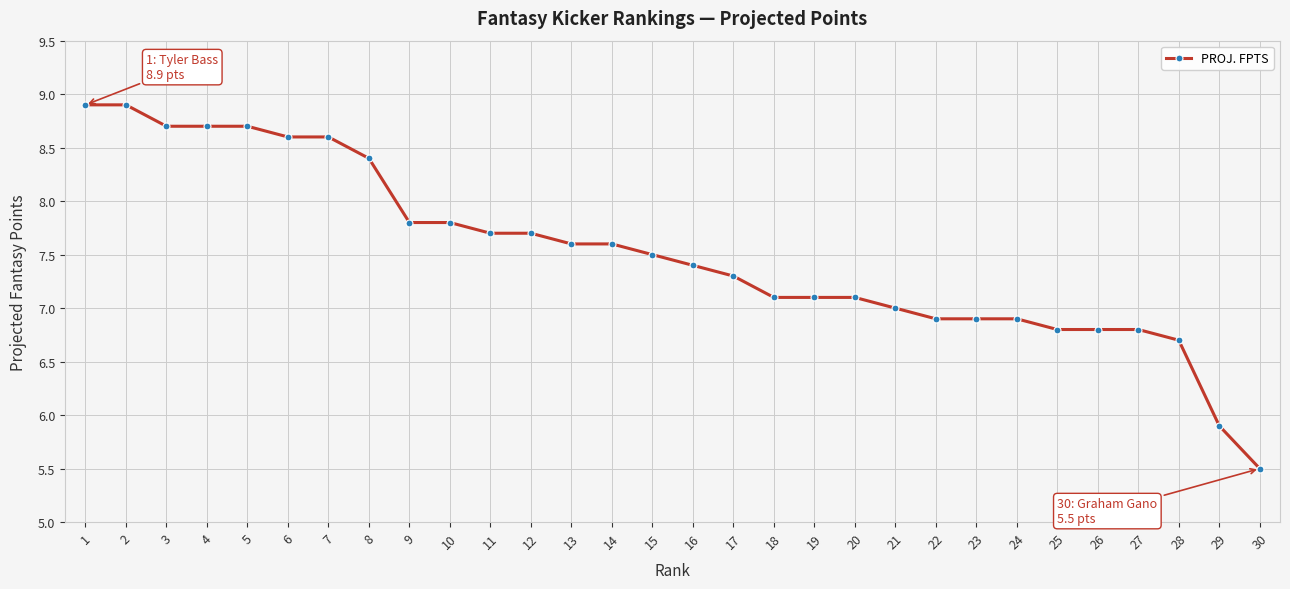

Which category has the lowest value across all series?

30